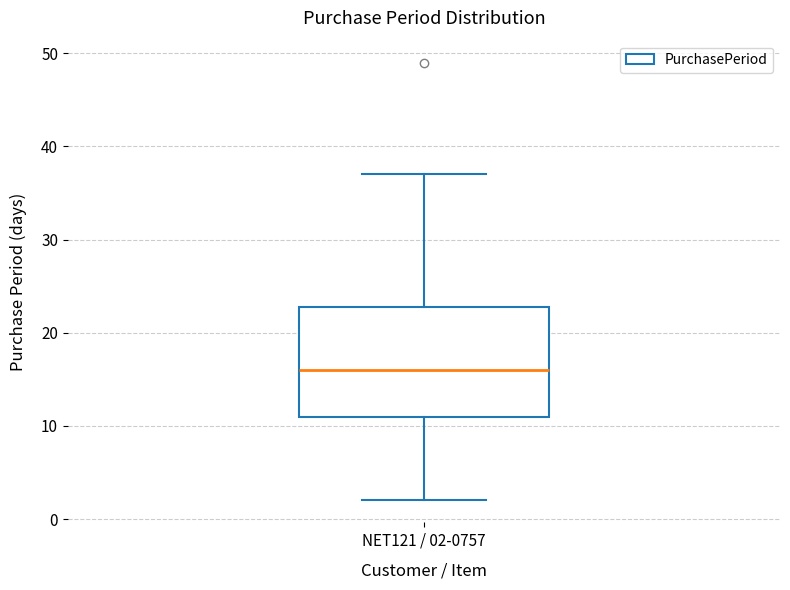

Read this box plot against the y-axis: the position of the median line, the range covered by the box, and the ends of both whiskers. The values are not printed on the chart, so give them approximately, as read against the axis.

median 16, box 11 to 23, whiskers 2 to 37